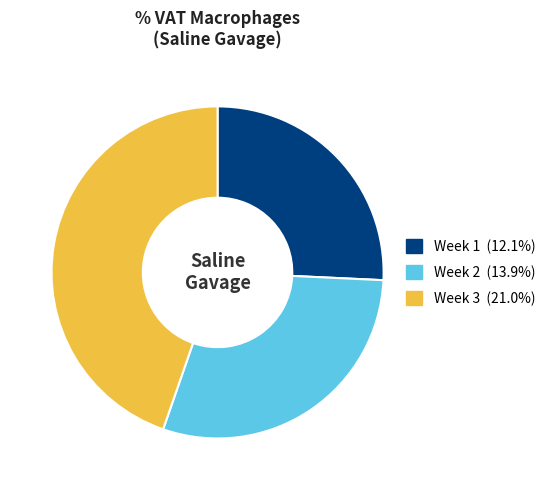

Between Week 2 and Week 1, which is larger?

Week 2